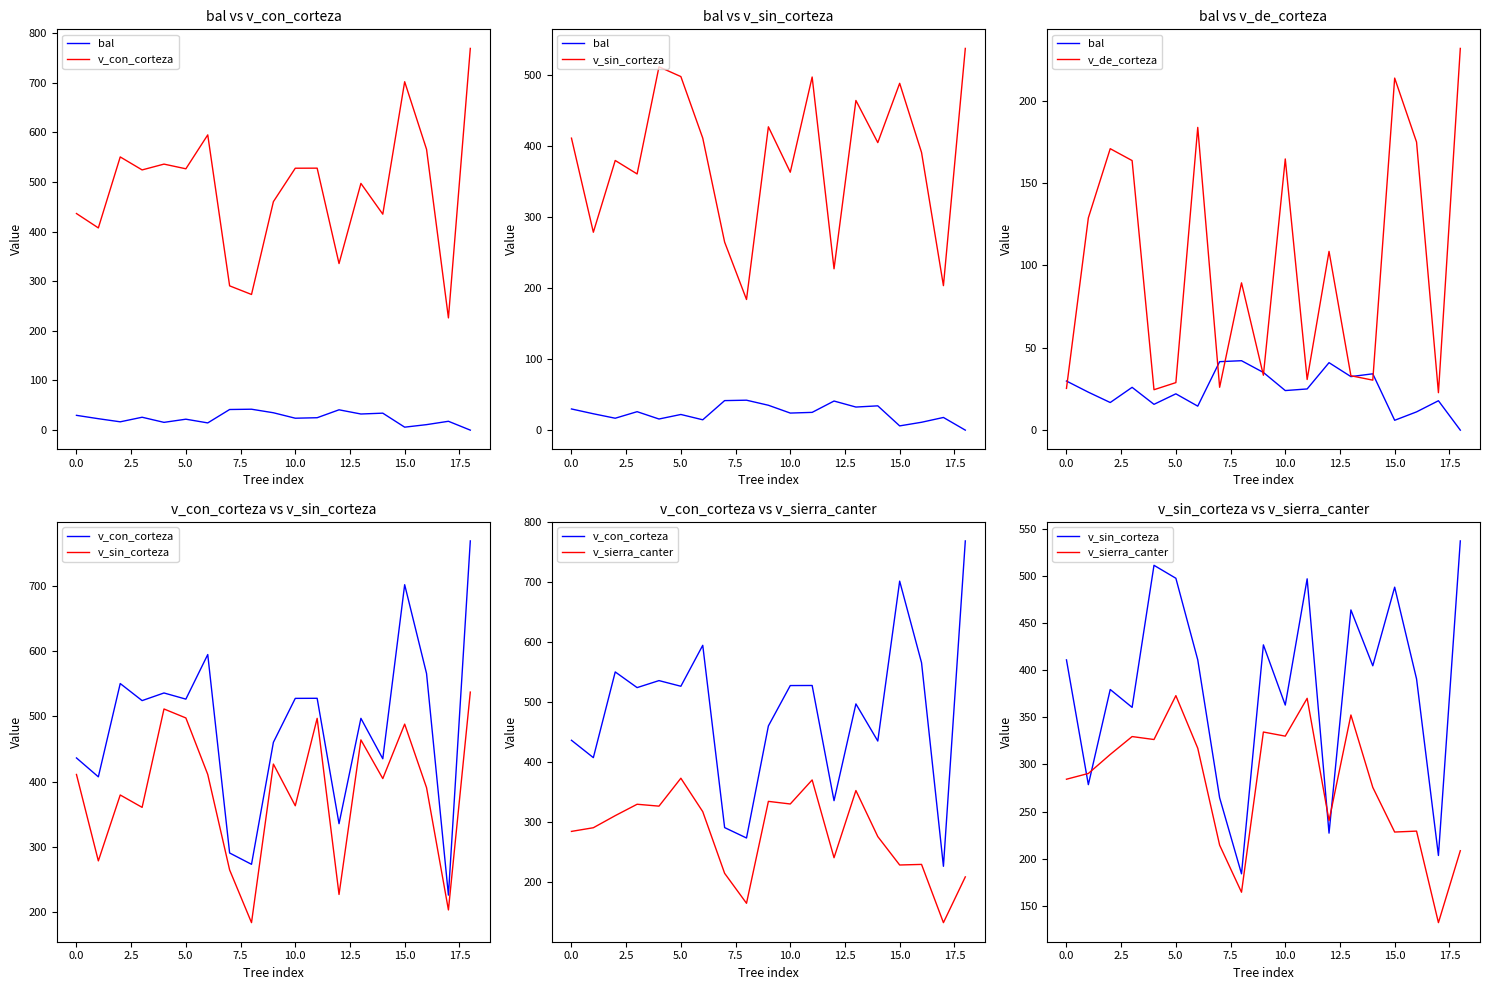

How many data points in v_sierra_canter are above 290?

10